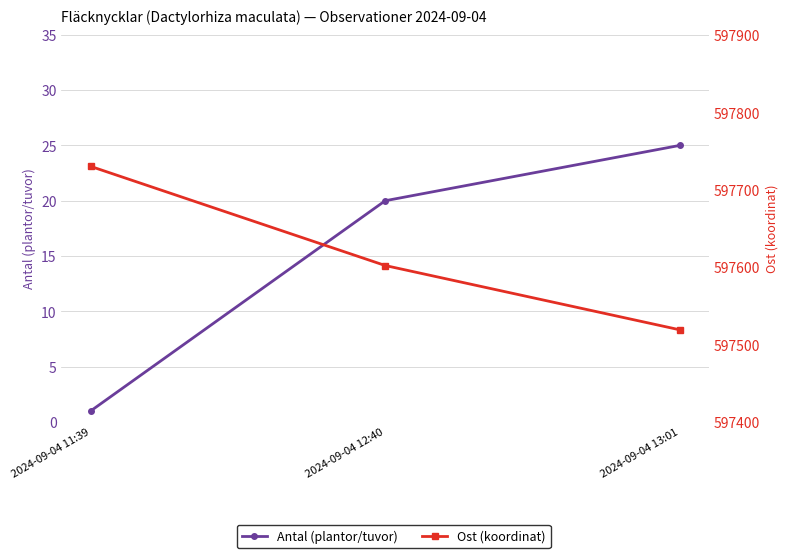

What is the sum of the Antal (plantor/tuvor) values at 2024-09-04 12:40 and 2024-09-04 13:01?

45